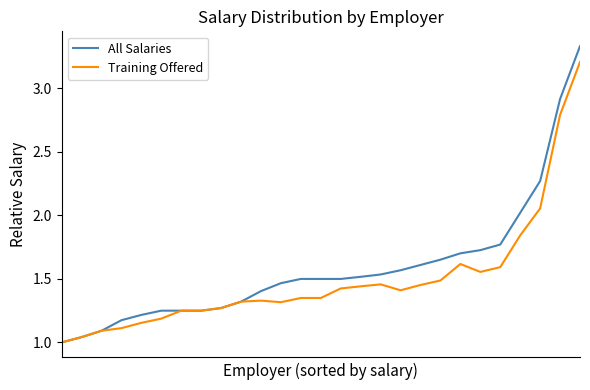

Which series has the largest range (max minus min)?

All Salaries